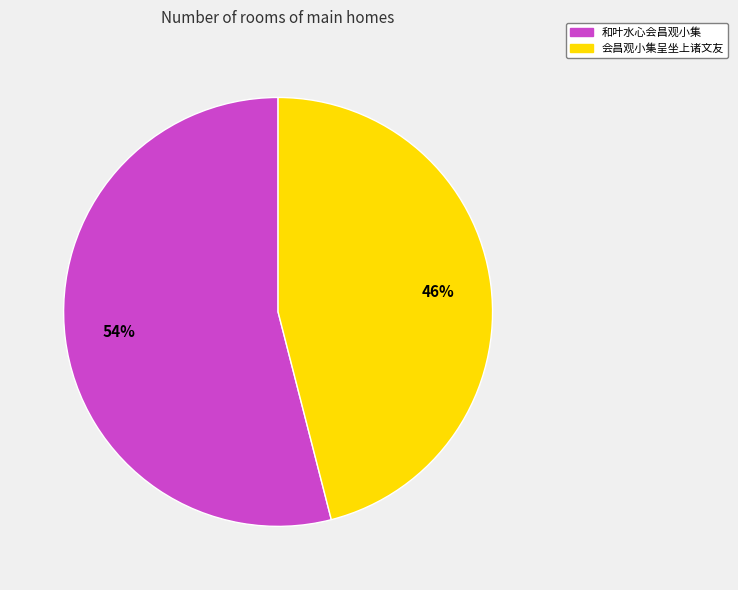

To the nearest percent, what is the average slice percentage?

50%